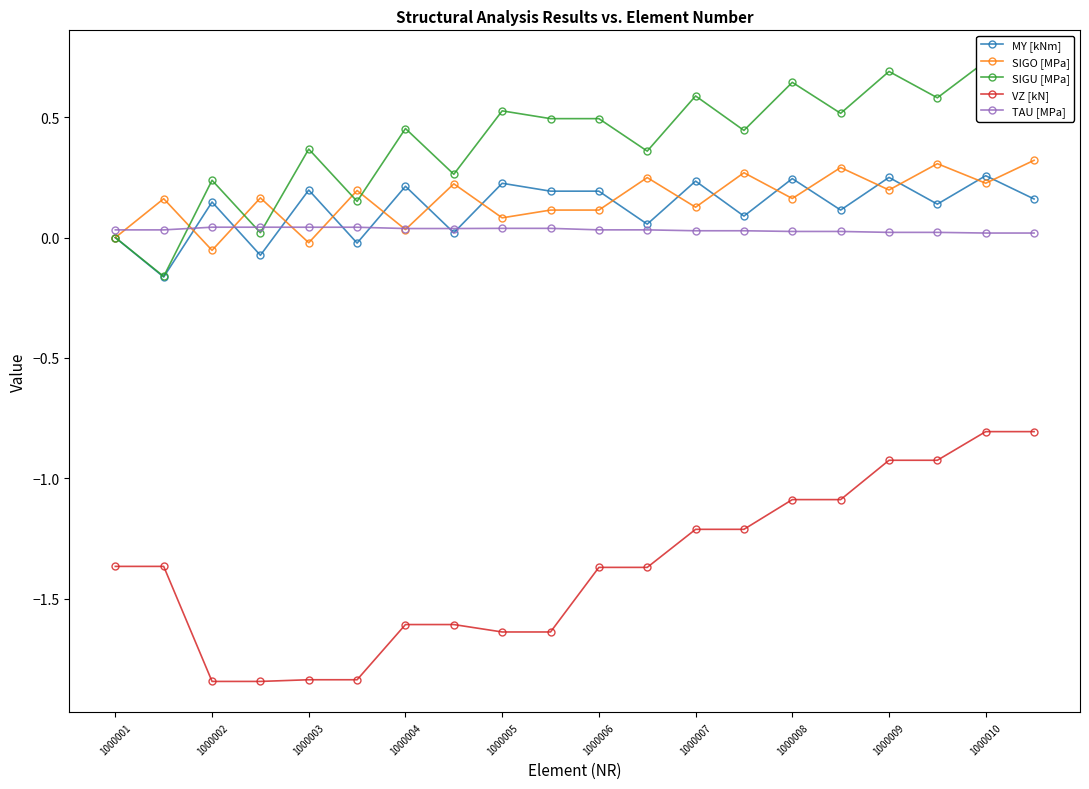

How many times do MY [kNm] and SIGO [MPa] cross each other?

17